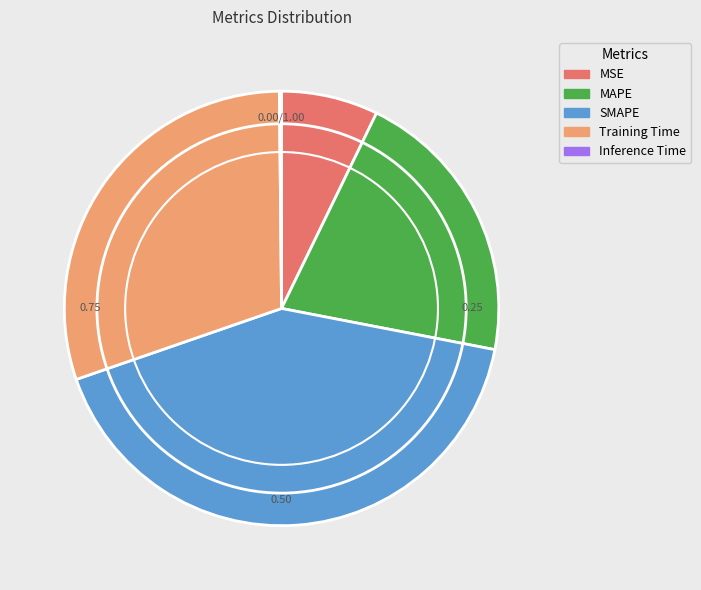

Which slice is the largest?

SMAPE